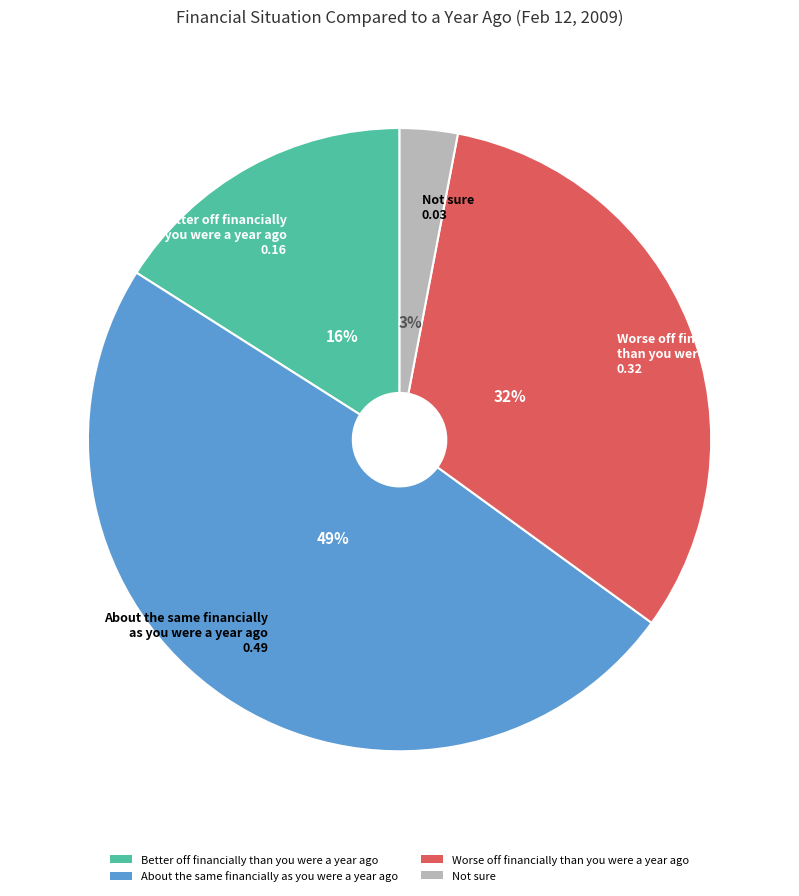

To the nearest percent, what portion does Not sure represent?

3%